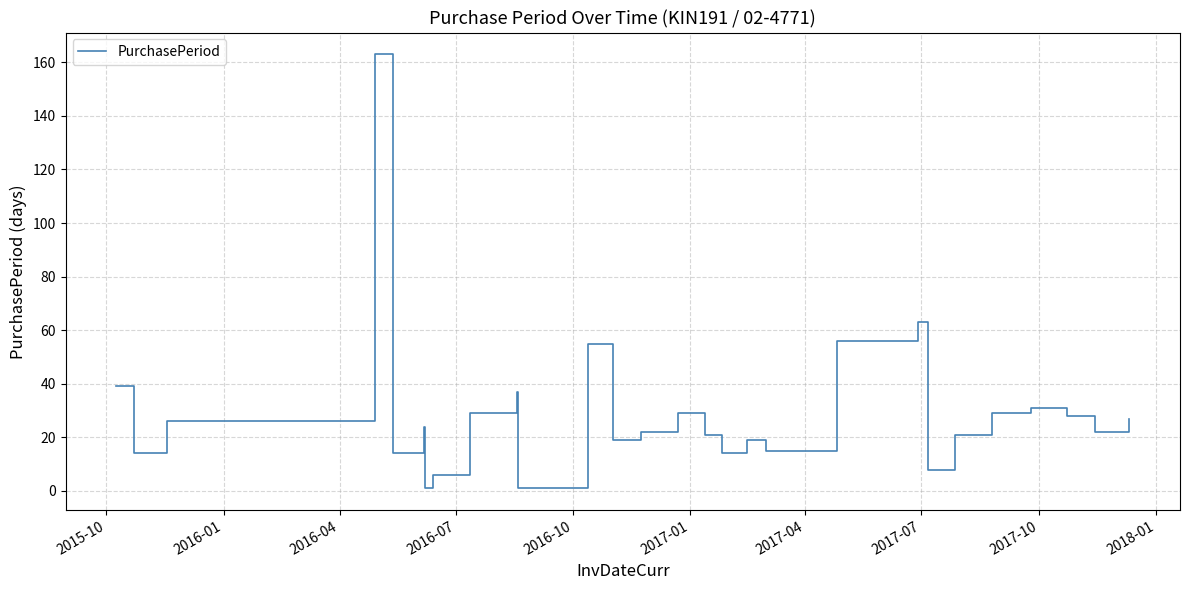

What is the minimum value shown in the chart?

1